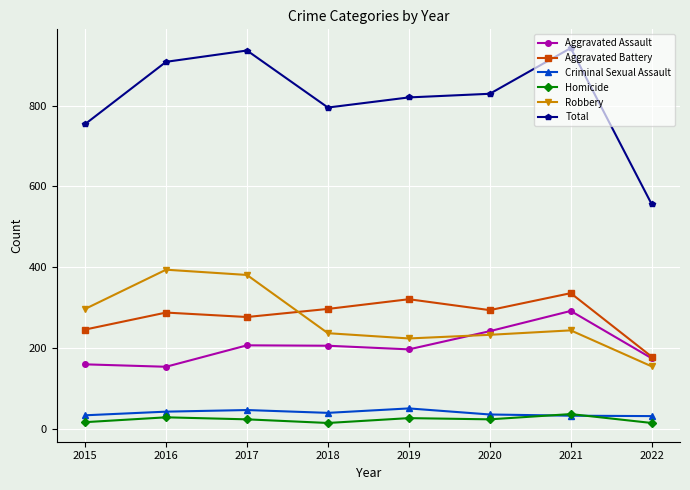

At which label does Aggravated Battery first exceed 294?

2018